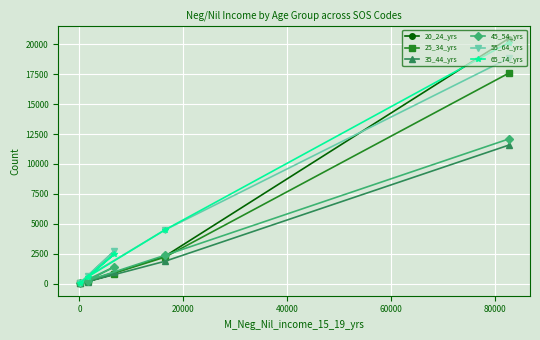

What is the maximum value shown in the chart?

20467